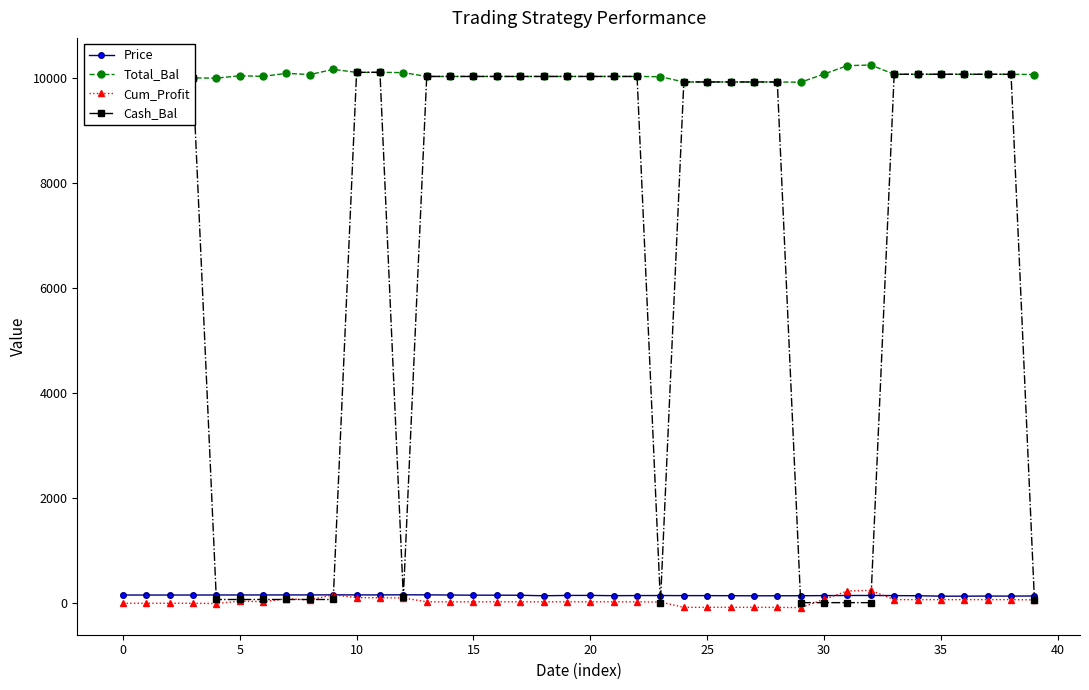

What is the value of the Total_Bal point at the 11th from the left?

10105.9